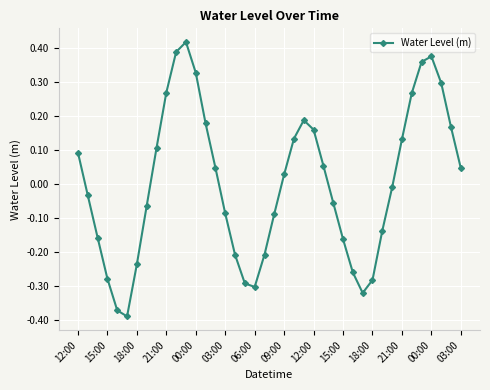

How many distinct data groups are displayed?

1